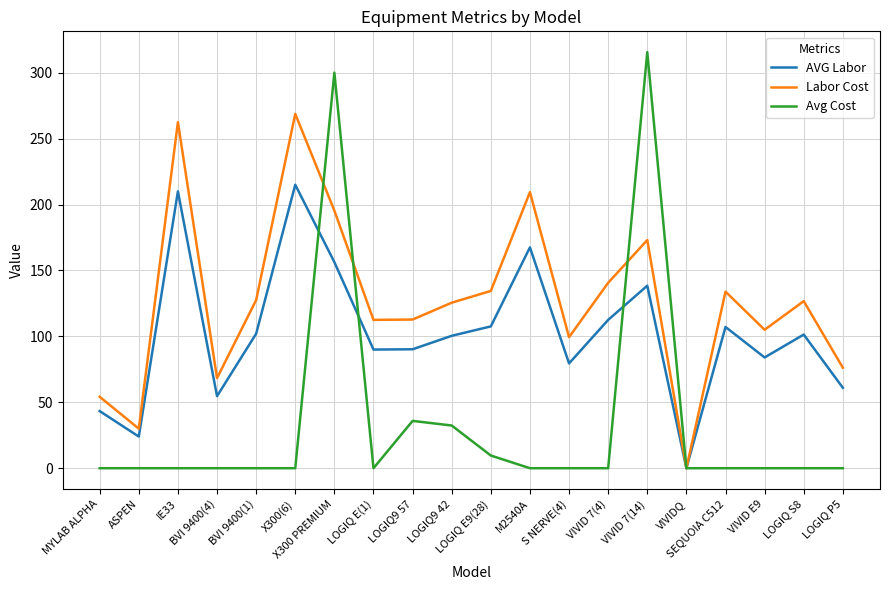

Which series has the widest spread of values?

Avg Cost